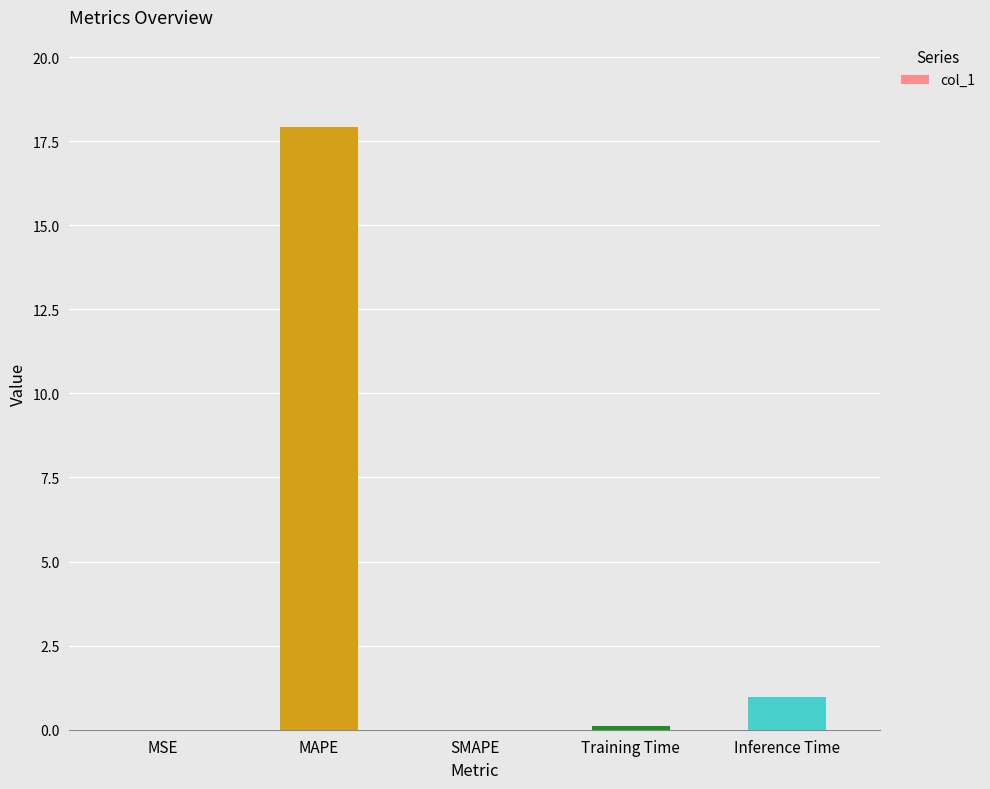

Which category has the highest value across all series?

MAPE